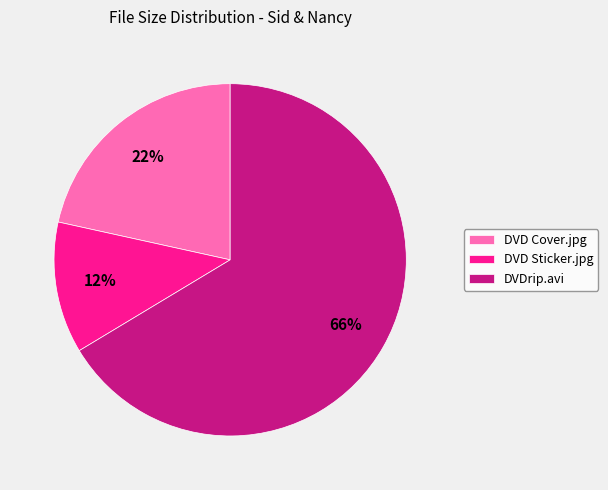

To the nearest percent, what is the difference between the largest and smallest slice percentages?

54%